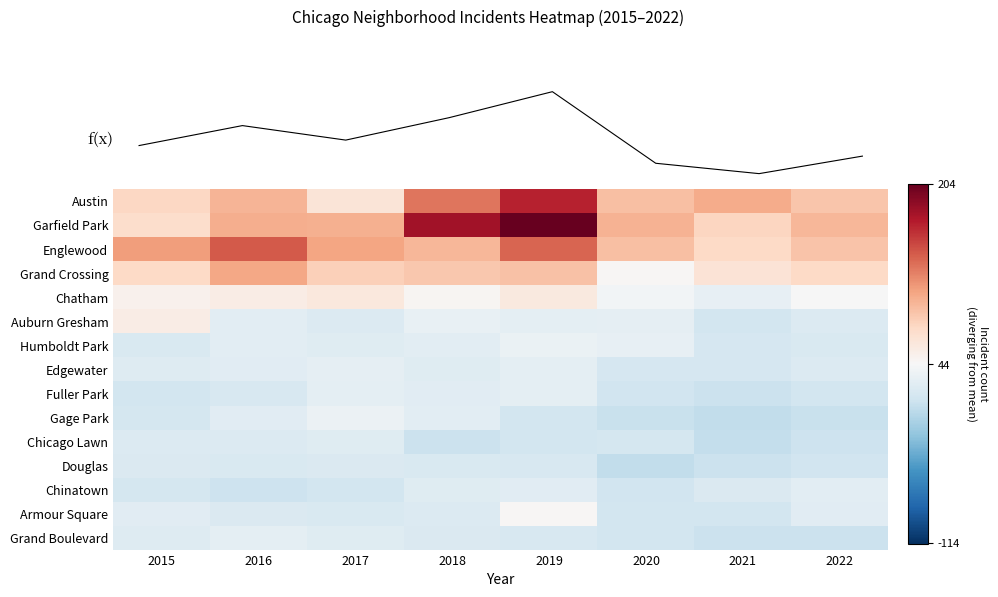

How many values in the Grand Crossing series exceed 82?

3